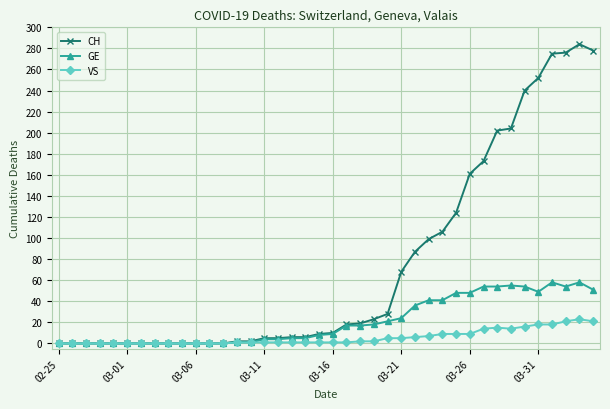

Rank the series by their average value, from lowest to highest.

VS, GE, CH